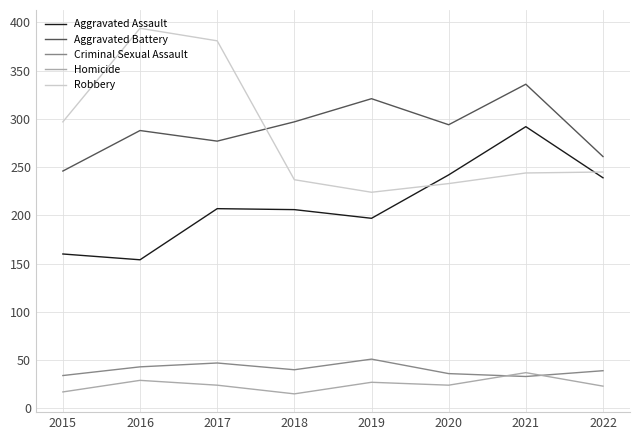

What is the highest value of the Aggravated Battery series?

336